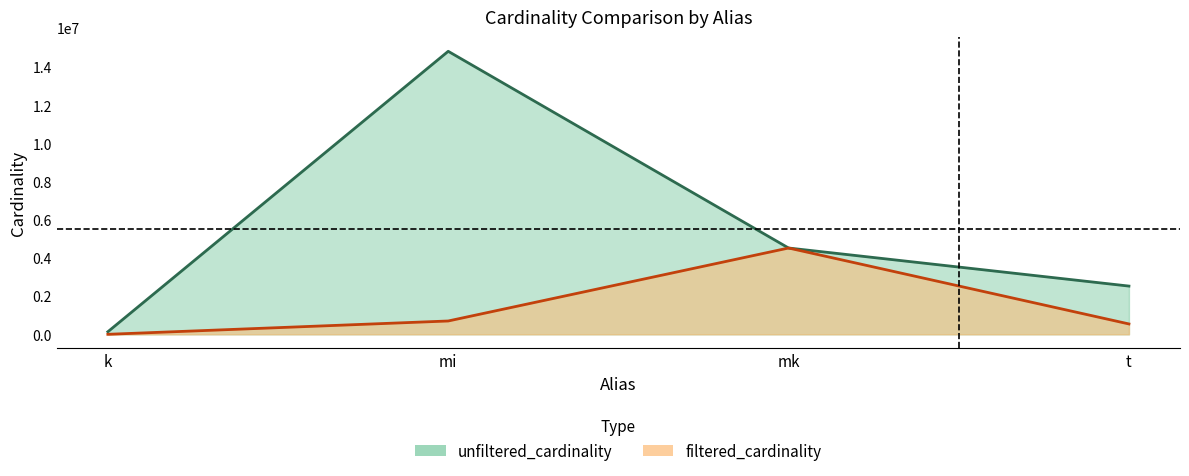

What position from the right is t?

1